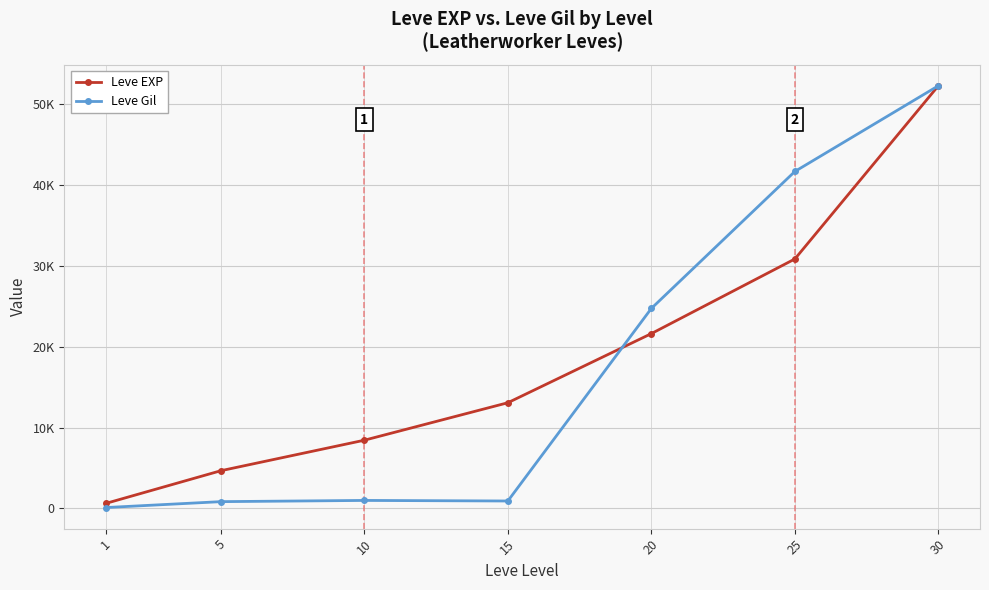

What are all the series names shown in the legend?

Leve EXP, Leve Gil